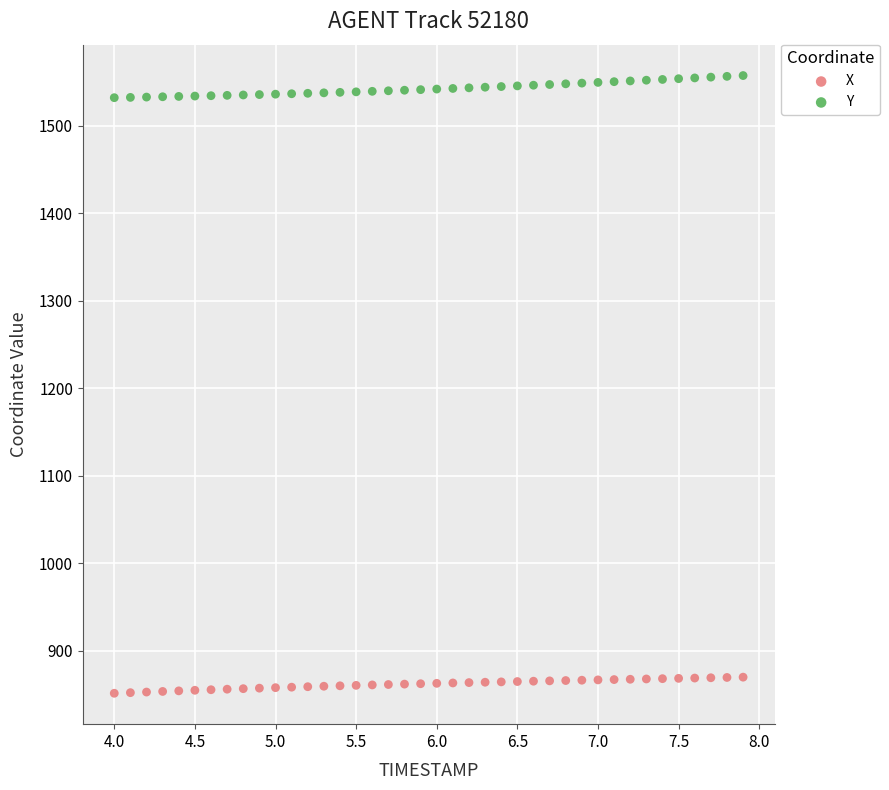

Which series contains the highest Y value?

Y